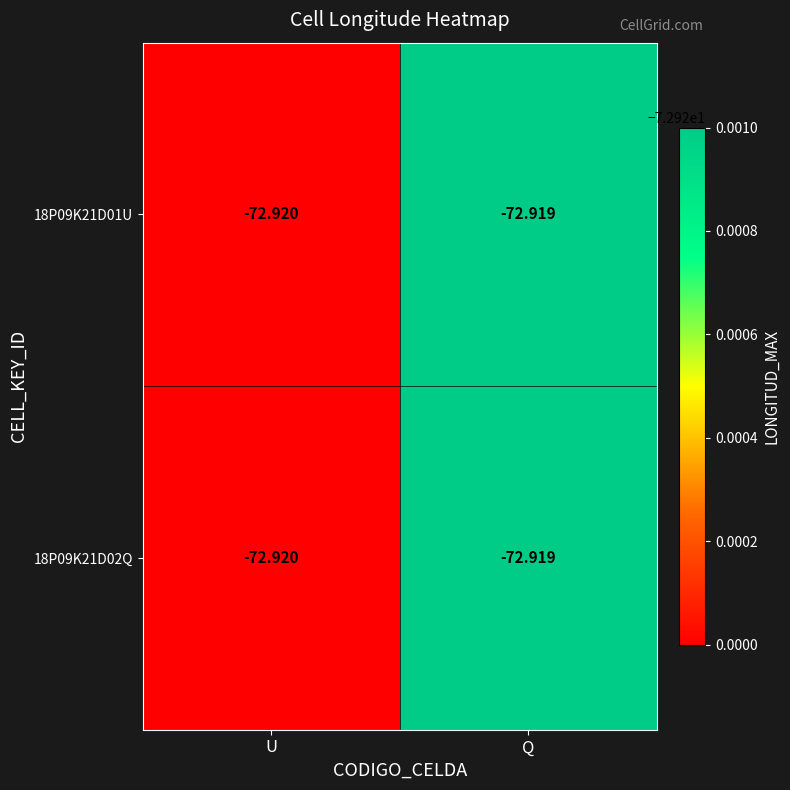

Is the value of 18P09K21D02Q at U greater than the value of 18P09K21D01U at Q?

No